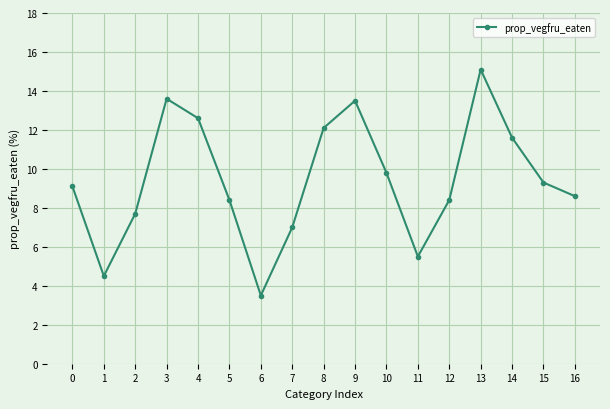

What is the greatest value displayed?

15.1